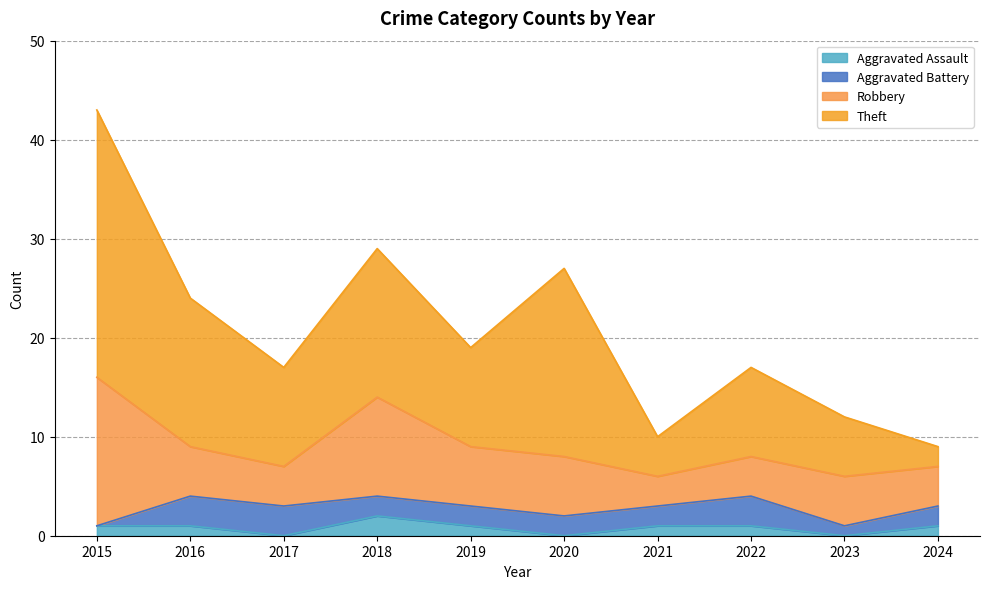

How many lines are shown in the chart?

4